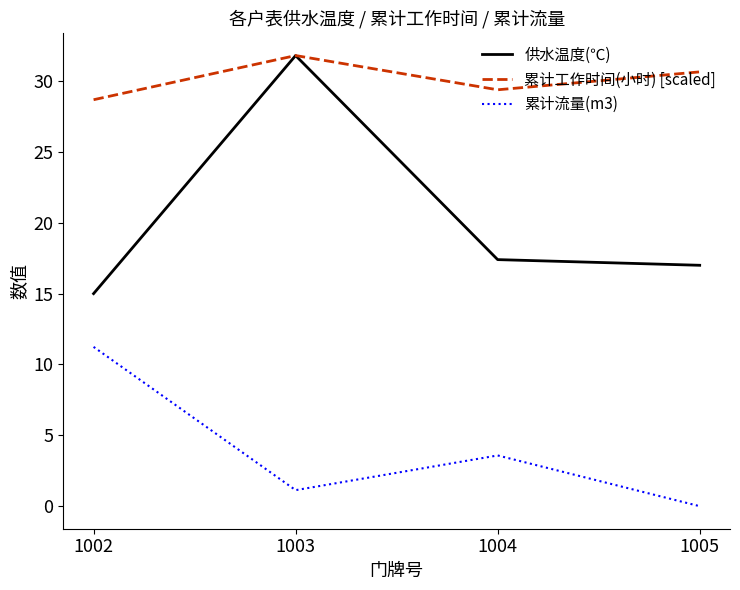

True or false: 累计流量(m3) and 供水温度(℃) intersect in this chart.

False